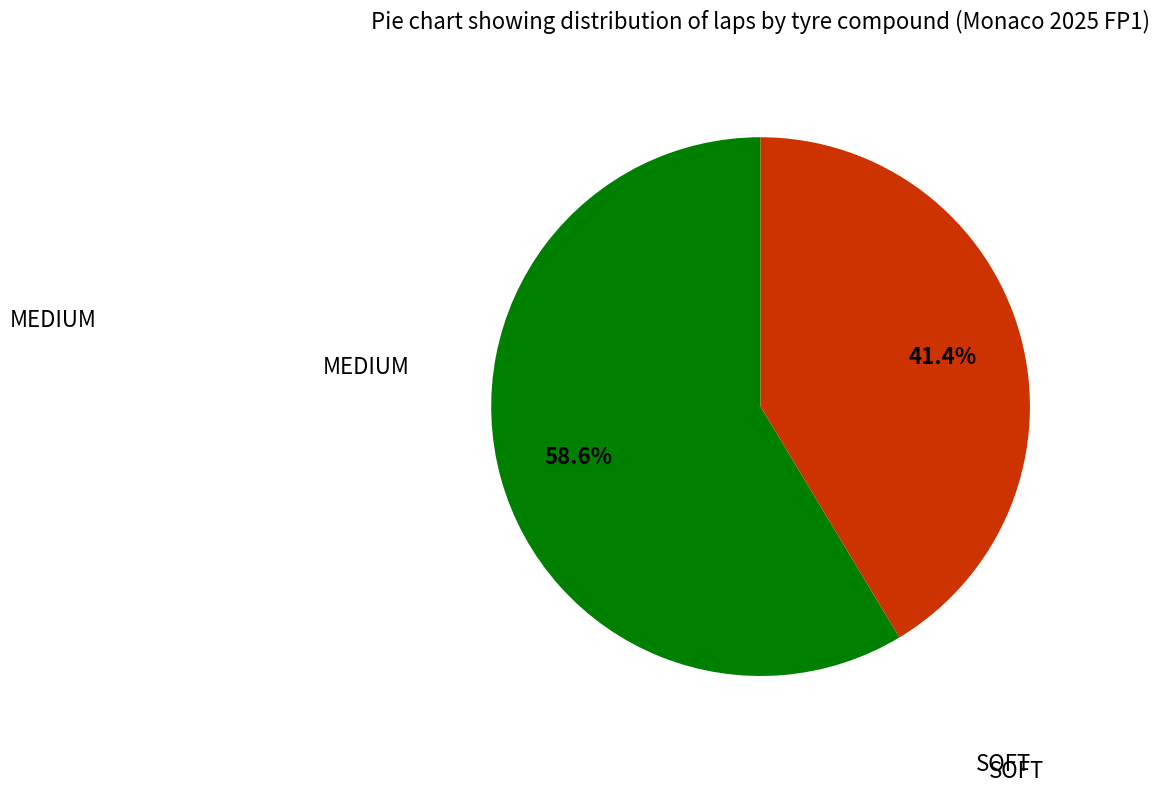

How much of the chart is everything except MEDIUM?

41.4%